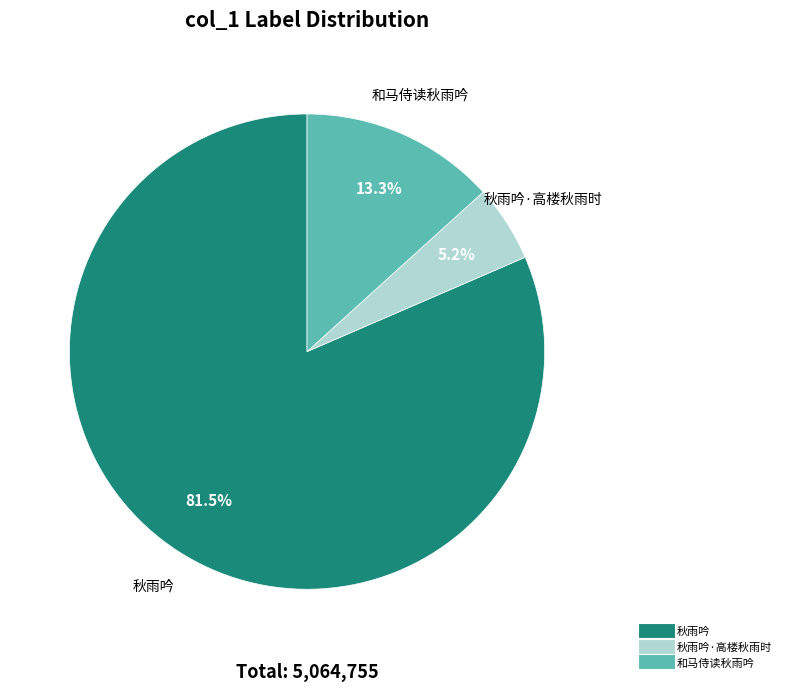

Does any single category account for the majority?

Yes